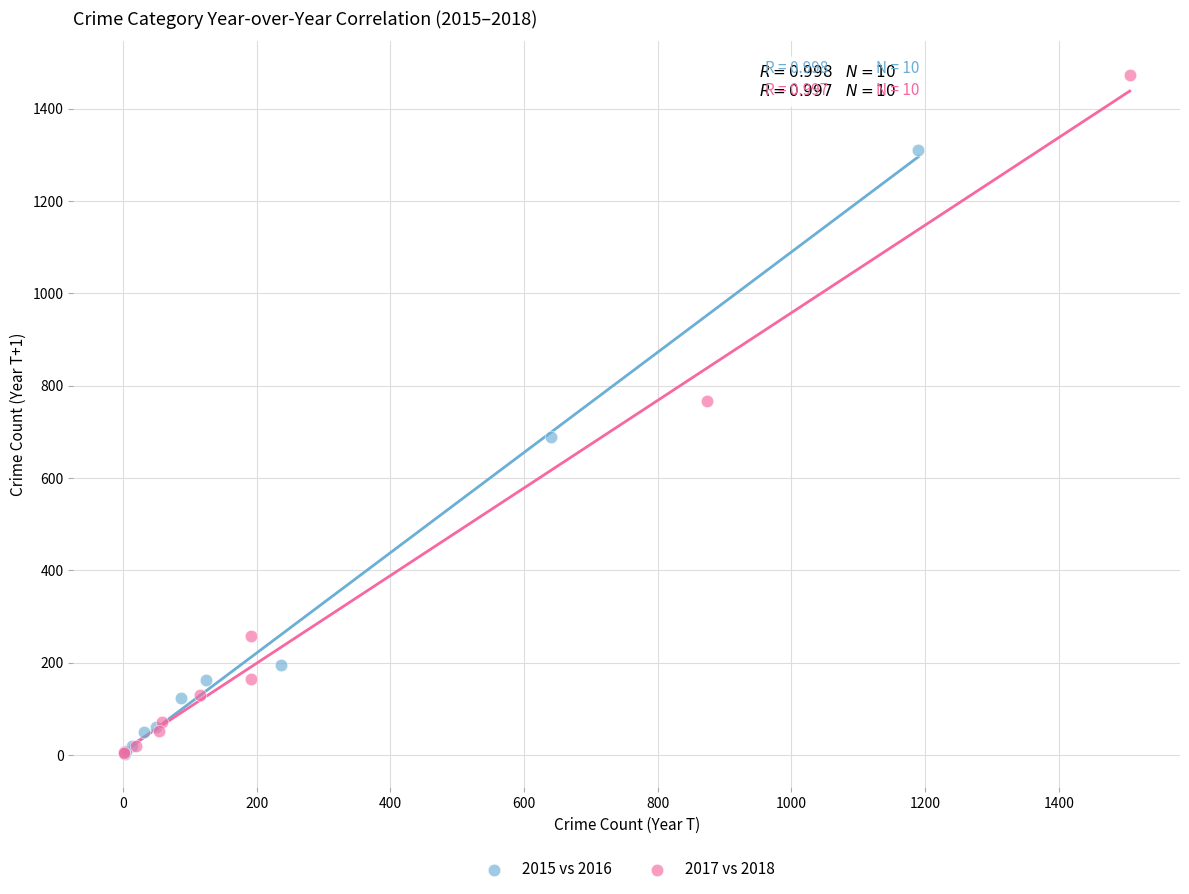

Which series reaches the maximum Y coordinate?

2017 vs 2018